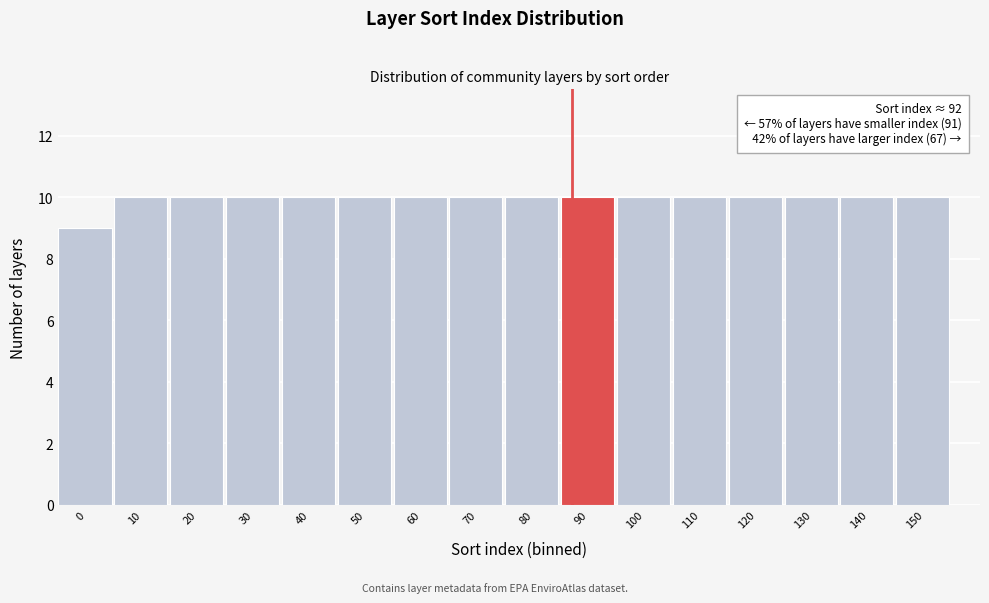

Reading right to left, transcribe all the data shown in this chart.

10	10	10	10	10	10	10	10	10	10	10	10	10	10	10	9